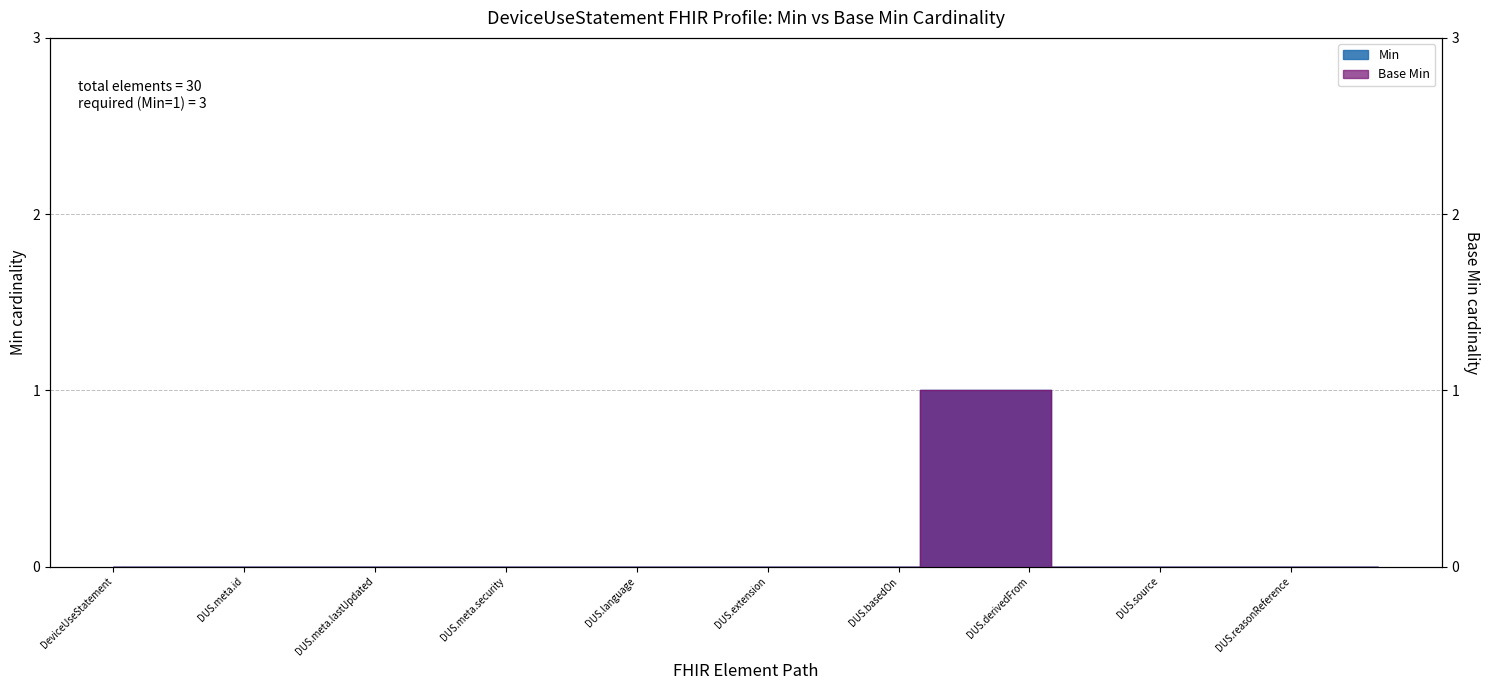

The Min series shows 1 at DeviceUseStatement.meta. True or false?

False